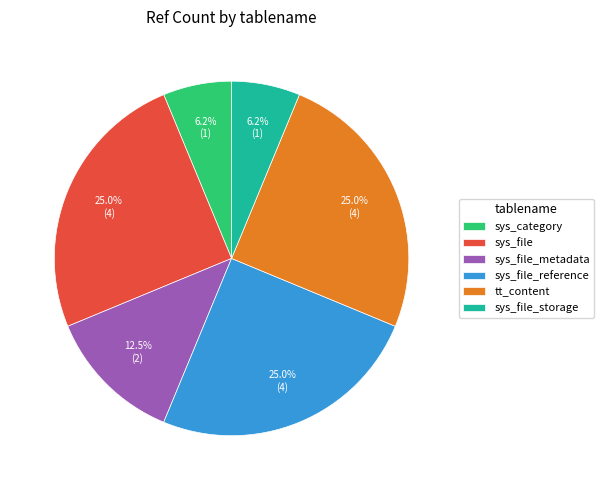

How many slices are in this pie chart?

6